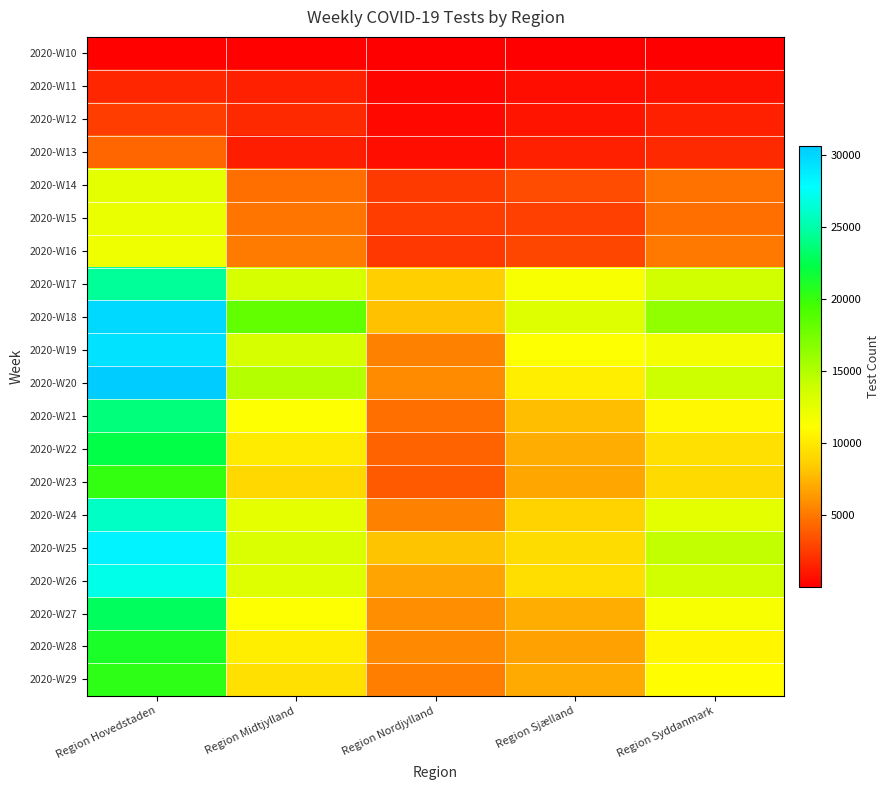

Which label corresponds to the smallest value in the chart?

Region Nordjylland